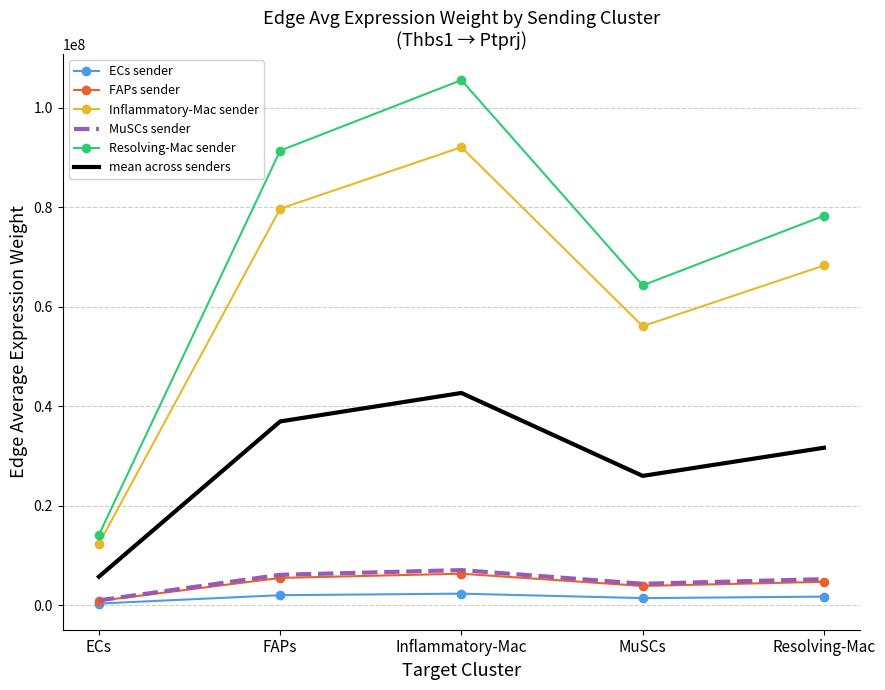

What is the greatest value displayed?

105557295.4